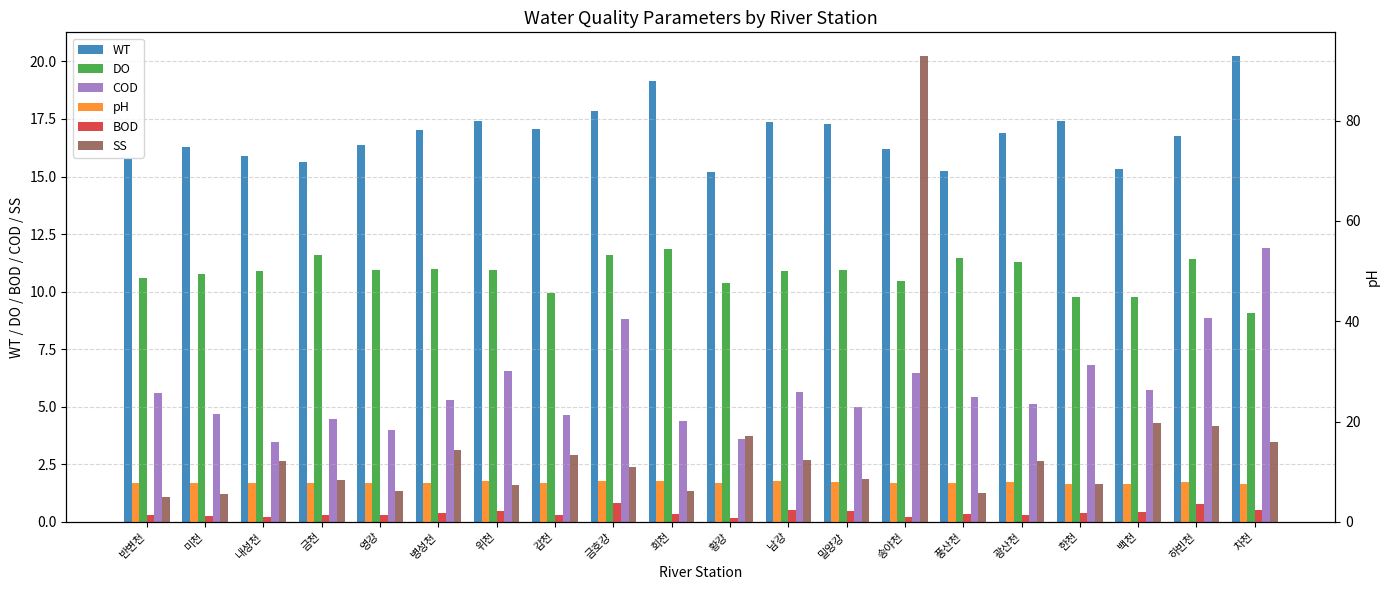

Which series has the largest range (max minus min)?

SS